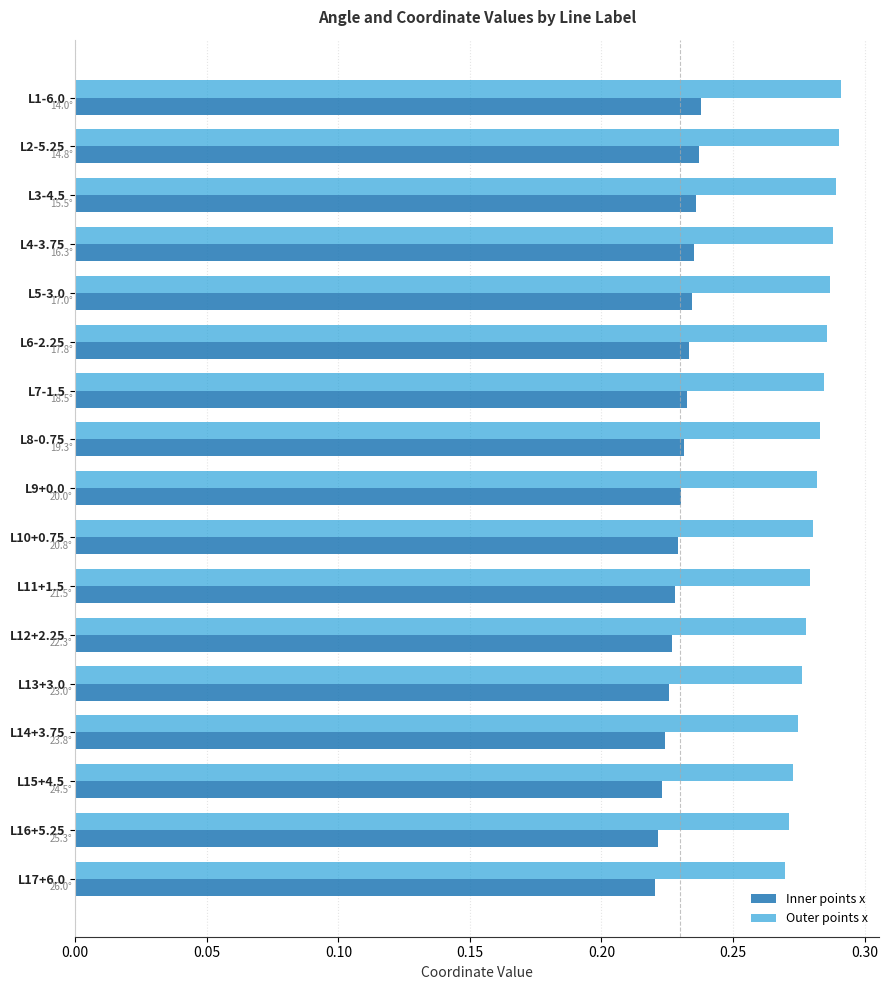

Which series has the widest spread of values?

Outer points x